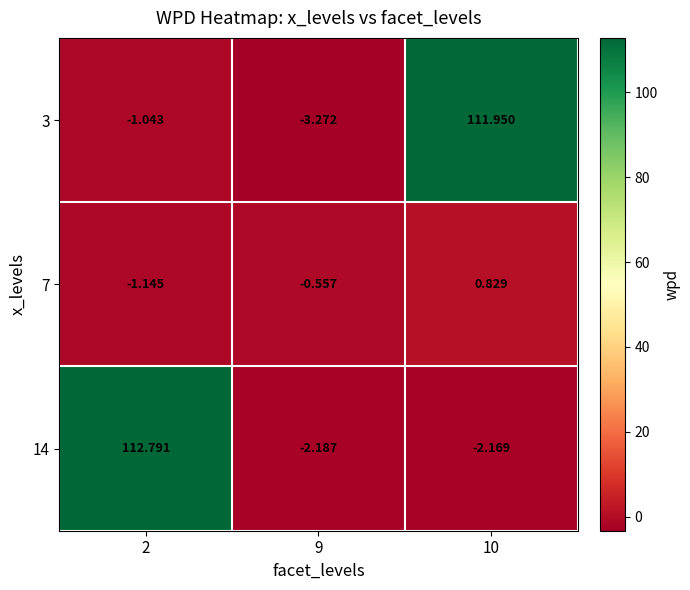

Is the value of 7 at 2 greater than the value of 3 at 2?

No